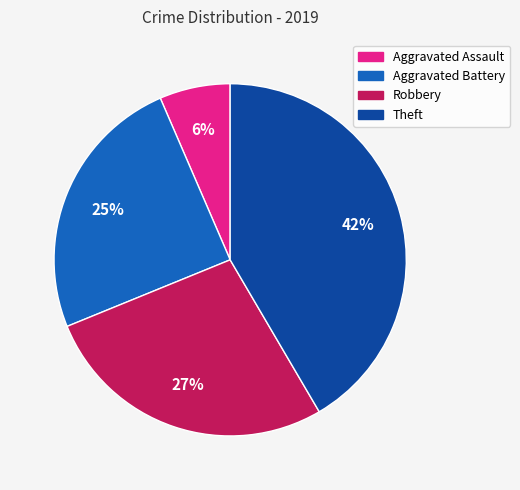

Does Aggravated Battery represent more than half of the total?

No